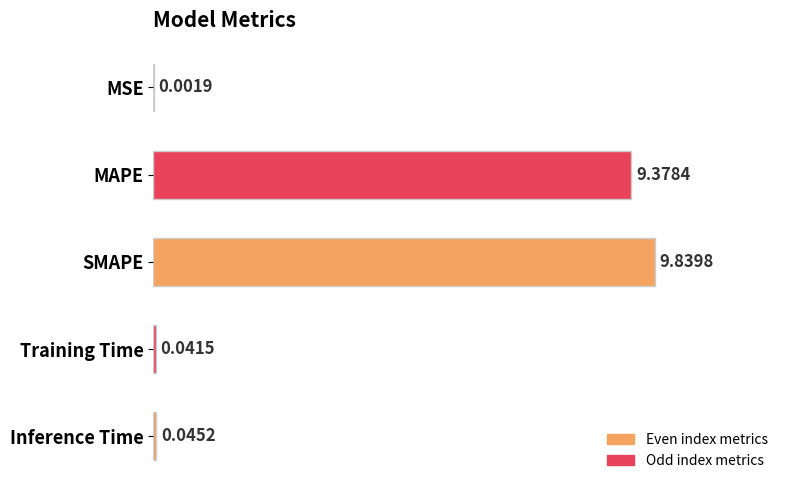

Where is the data nearest to the value 4?

Inference Time